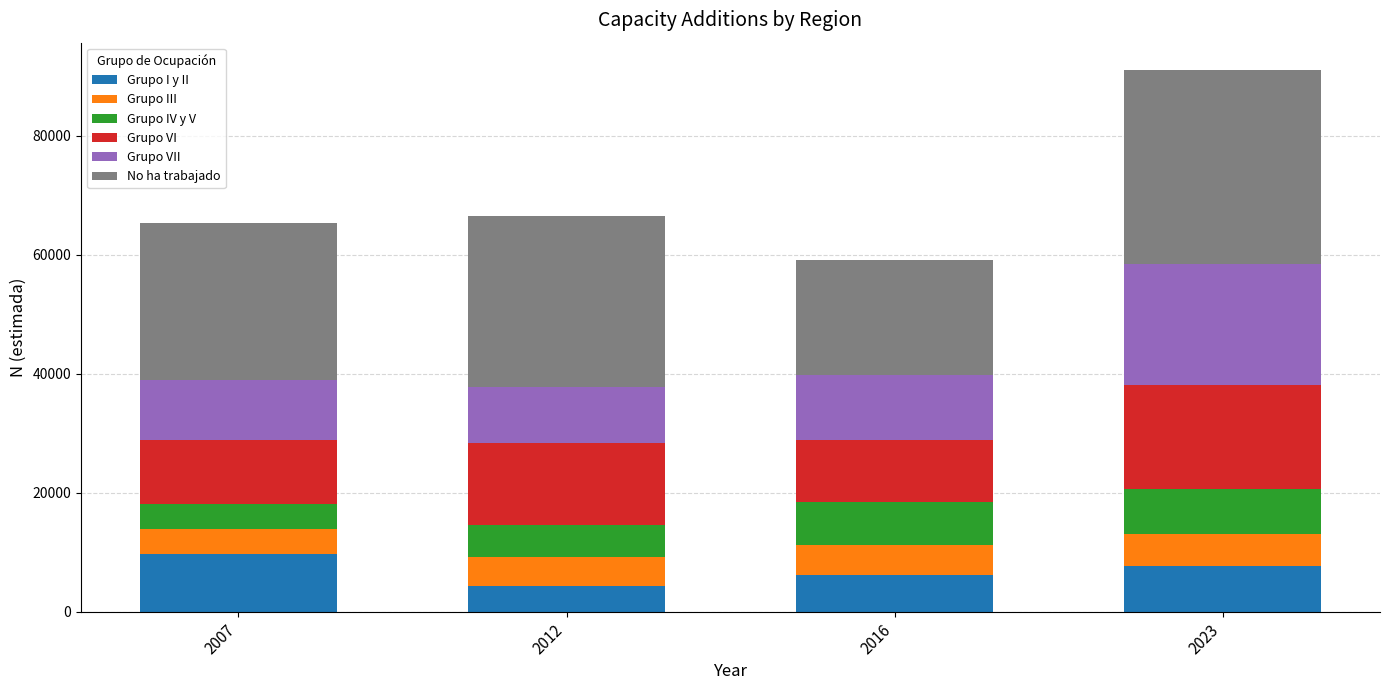

What are all the series names shown in the legend?

Grupo I y II, Grupo III, Grupo IV y V, Grupo VI, Grupo VII, No ha trabajado